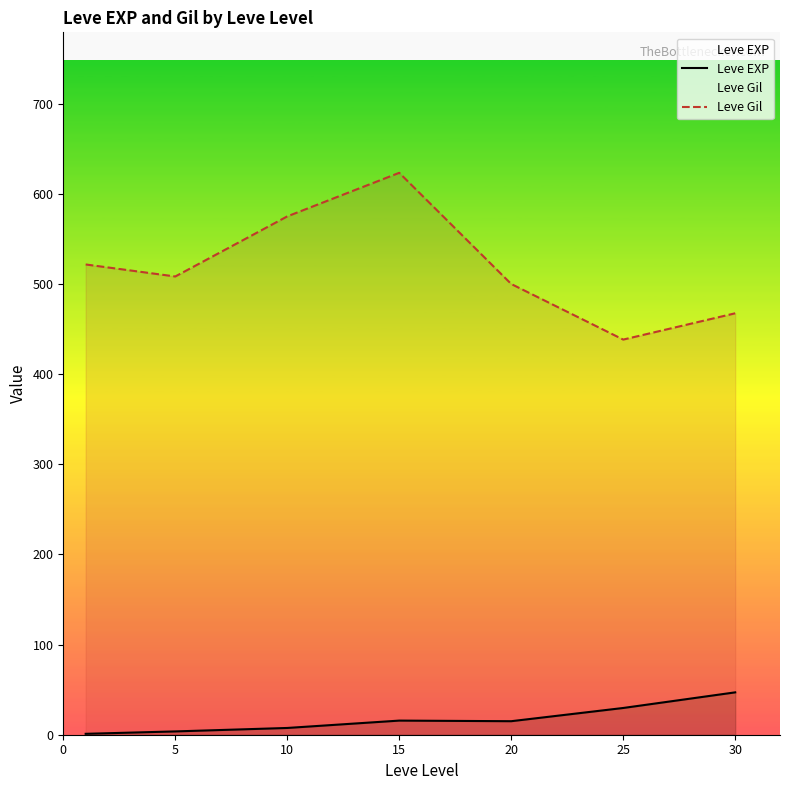

Does the chart have visible grid lines?

No